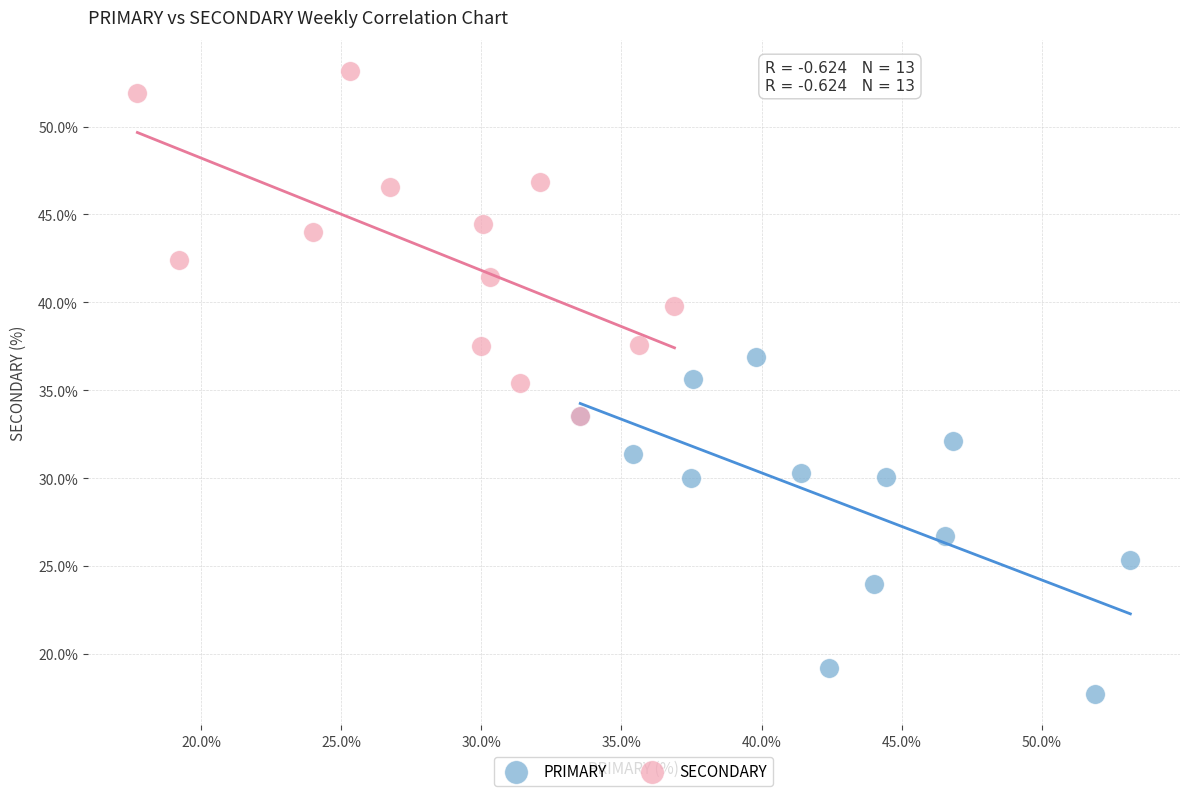

Which series reaches the maximum Y coordinate?

SECONDARY